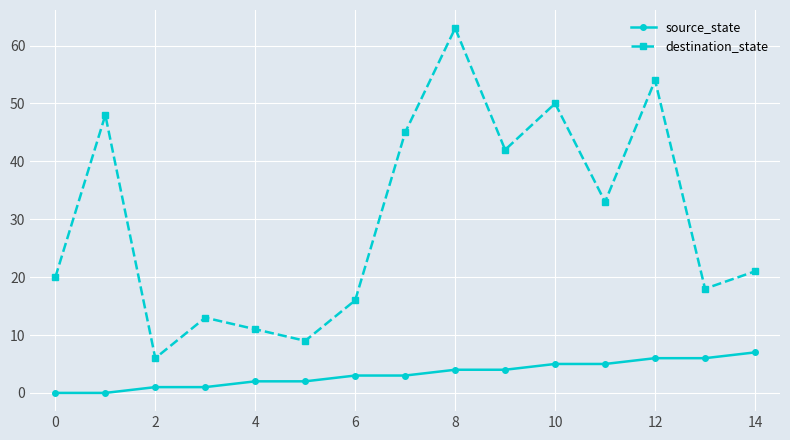

What is the value of the destination_state point at the 14th from the left?

18